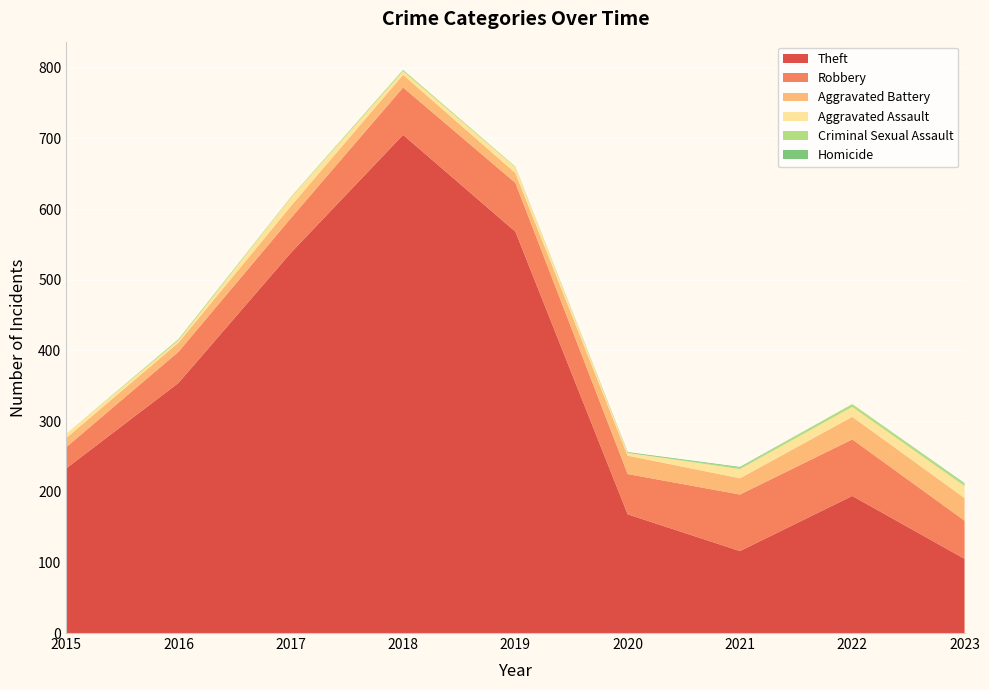

Reading left to right, extract all data points from this chart.

Theft: 233	354	538	705	568	168	116	194	105
Robbery: 30	44	49	67	69	57	80	80	54
Aggravated Battery: 13	13	17	18	14	26	23	32	32
Aggravated Assault: 6	3	12	5	8	4	13	14	17
Criminal Sexual Assault: 0	2	1	2	1	0	2	4	3
Homicide: 0	0	0	0	0	1	1	0	1